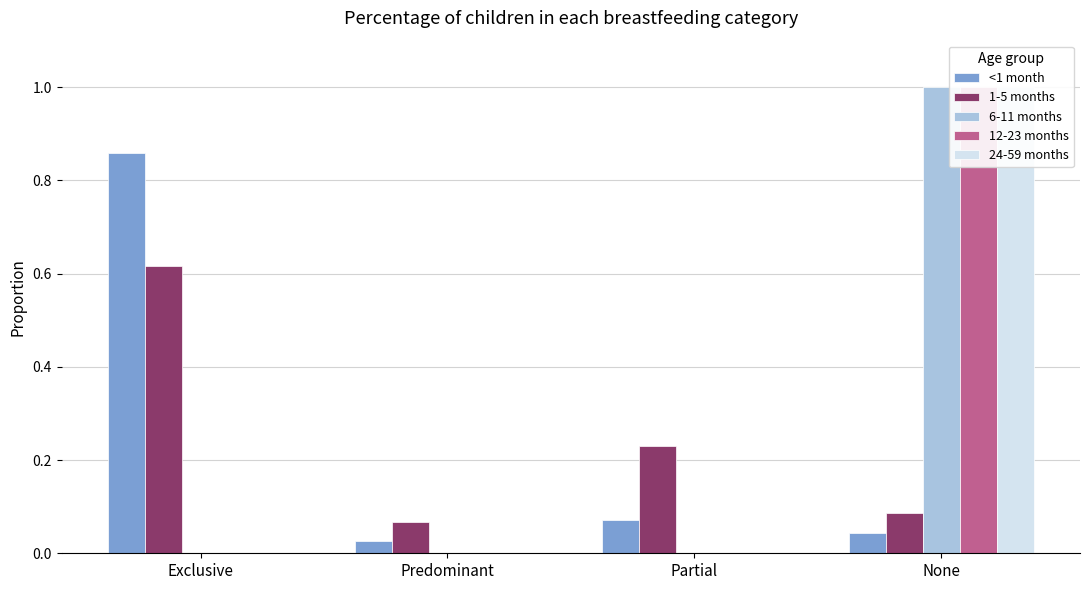

How many bars are there in each group?

5